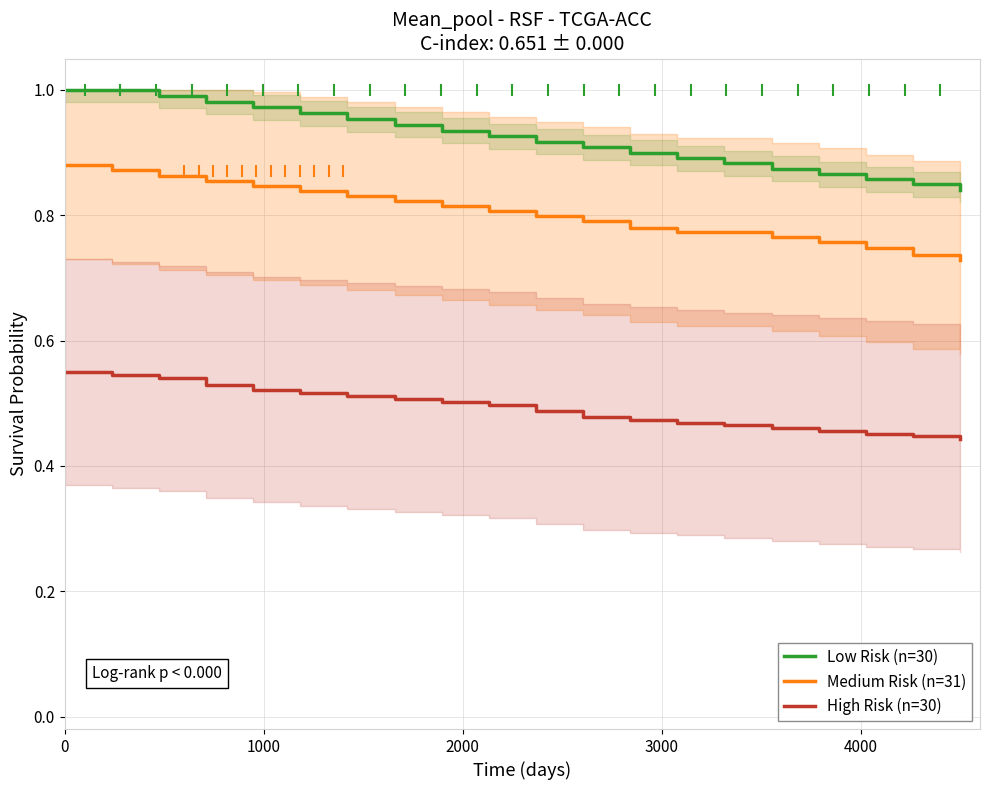

Does the chart display data point markers on the line(s)?

No